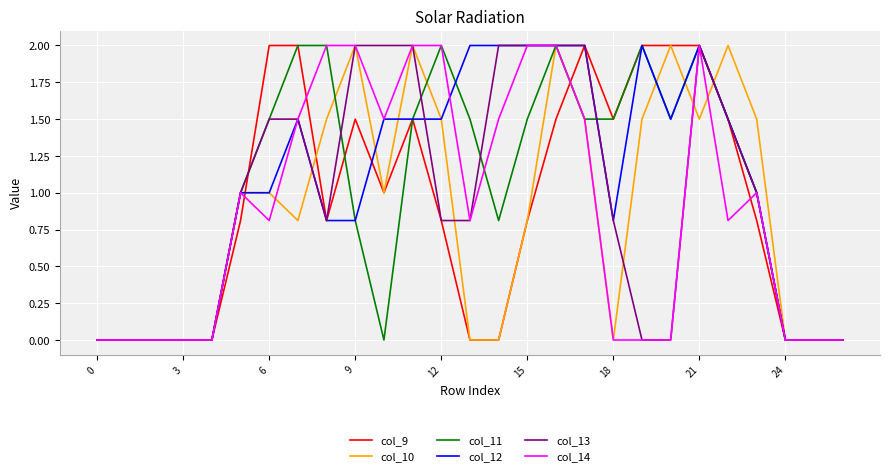

What is the maximum value shown in the chart?

2.0